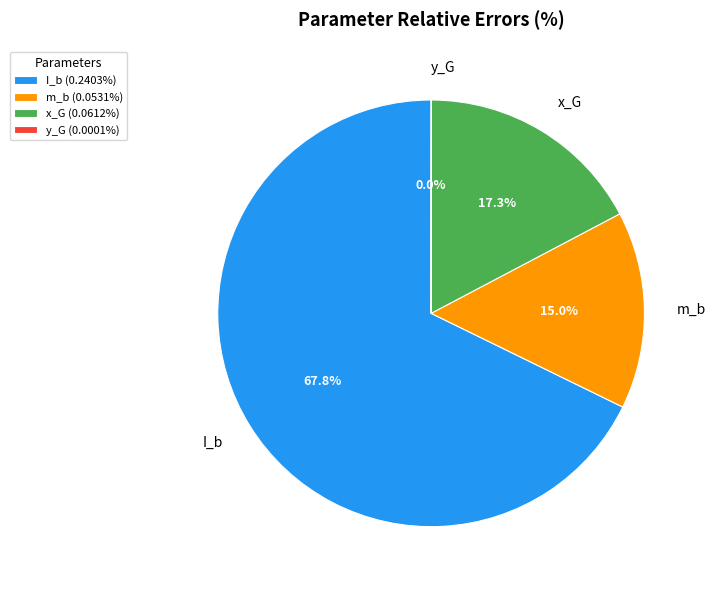

Which category has the biggest portion of the pie?

I_b